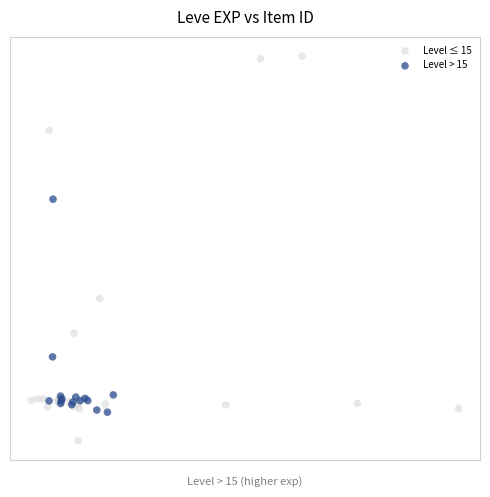

Which series has the widest spread of Y values?

Level ≤ 15